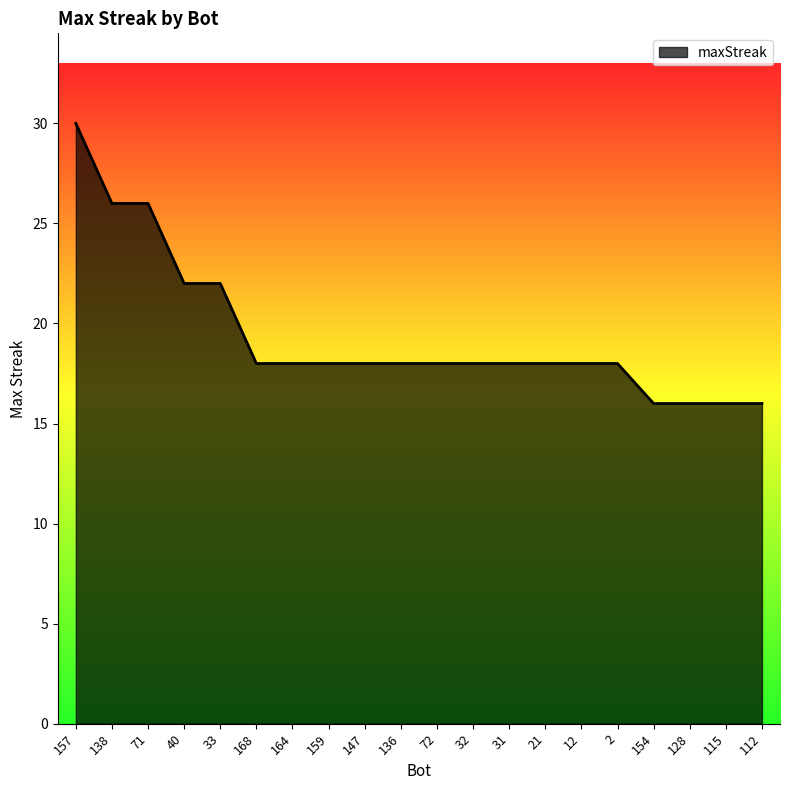

What is the approximate value at 115, to the nearest 5?

15